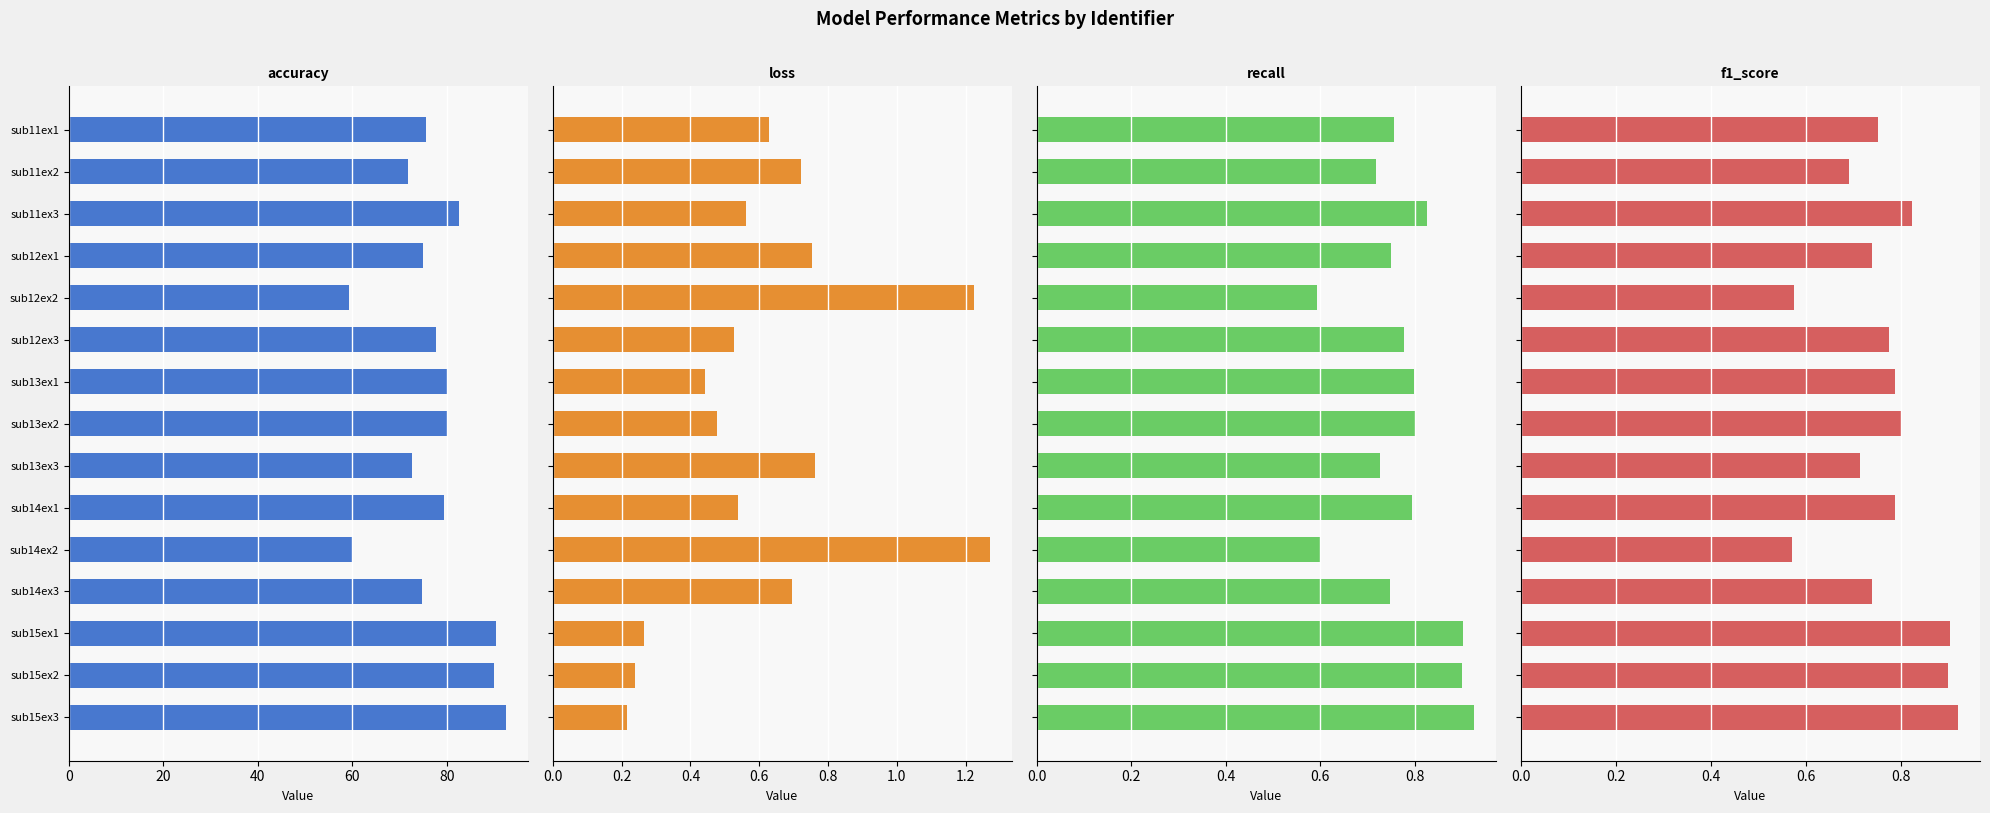

What is the total value across all series at sub15ex3?

94.7